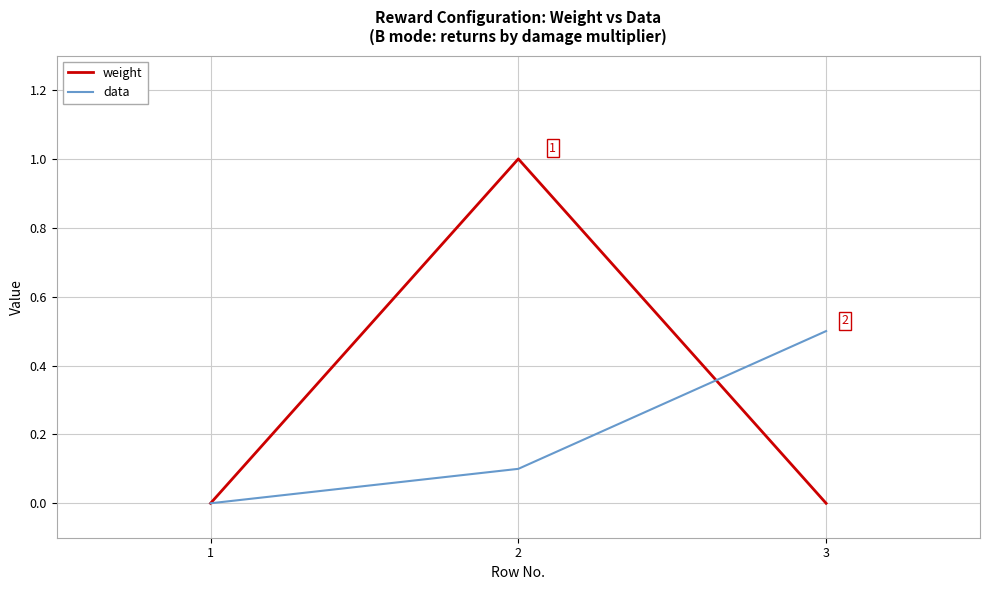

What are all the series names shown in the legend?

weight, data